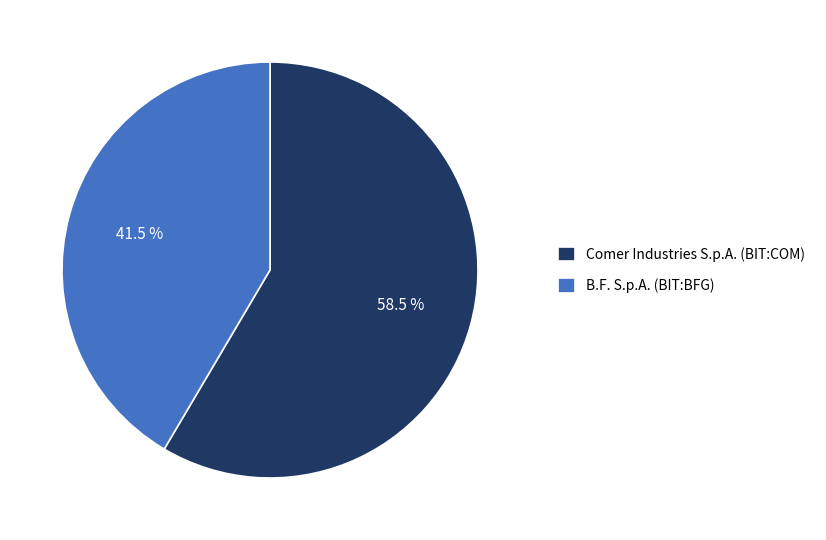

Which slice represents more than half of the pie?

Comer Industries S.p.A. (BIT:COM)